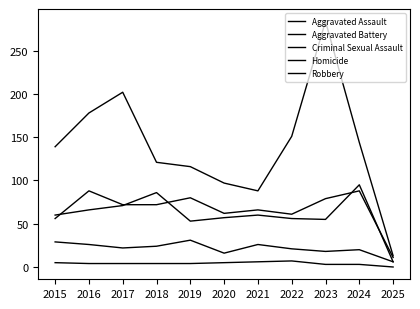

What is the value of the Aggravated Battery point at the 1st from the left?

60